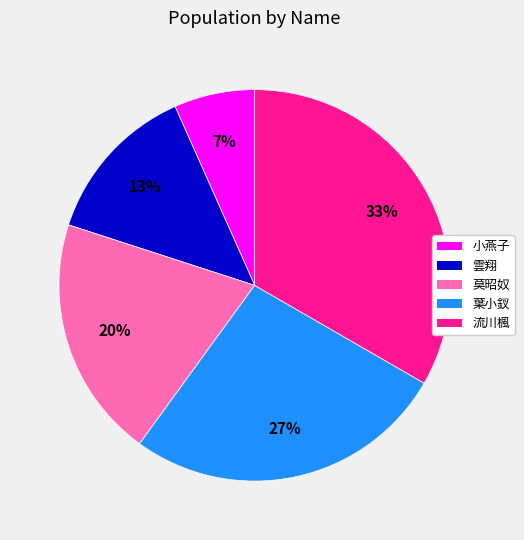

How many slices are in this pie chart?

5